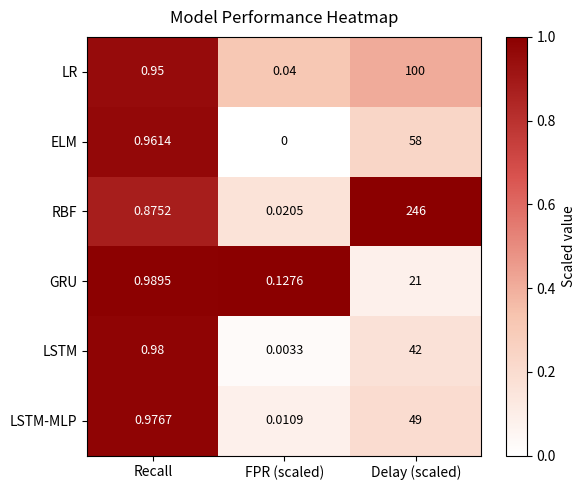

At which category is the sum across all series the highest?

Delay (scaled)